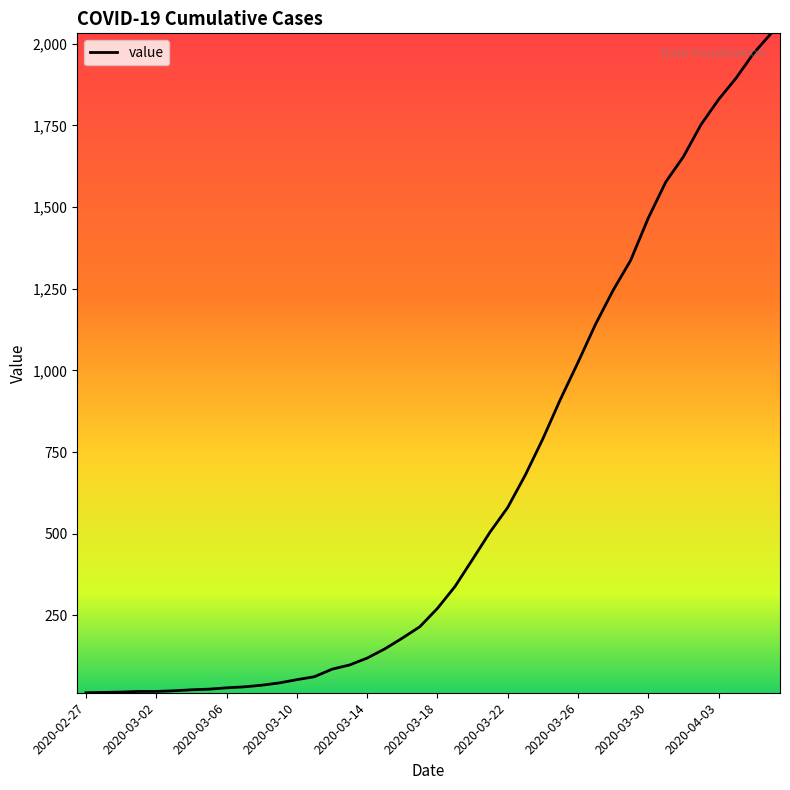

What is the difference between the maximum and minimum values?

2019